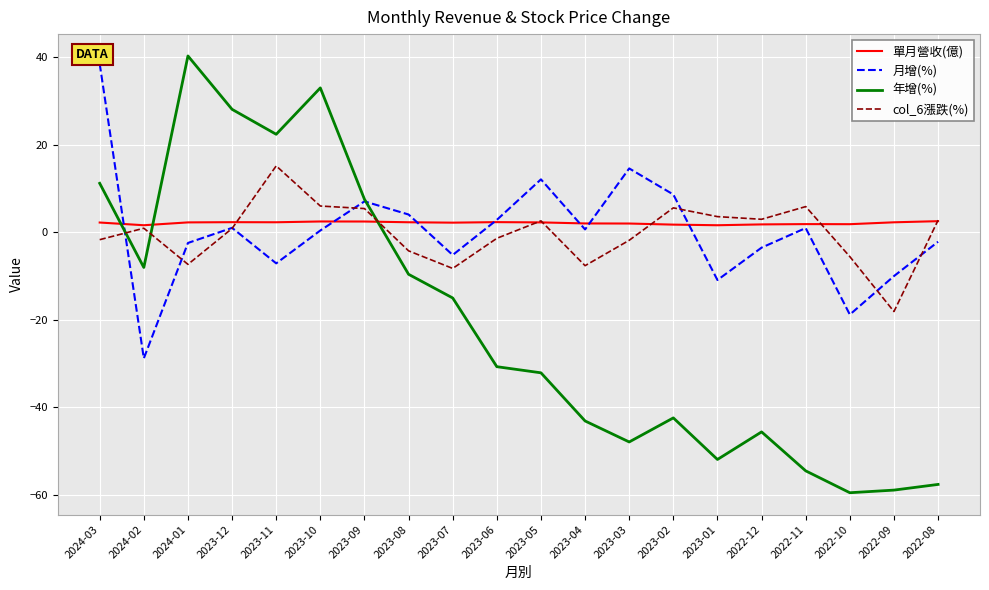

What is the spread (max minus min) of values at 2024-01?

47.6